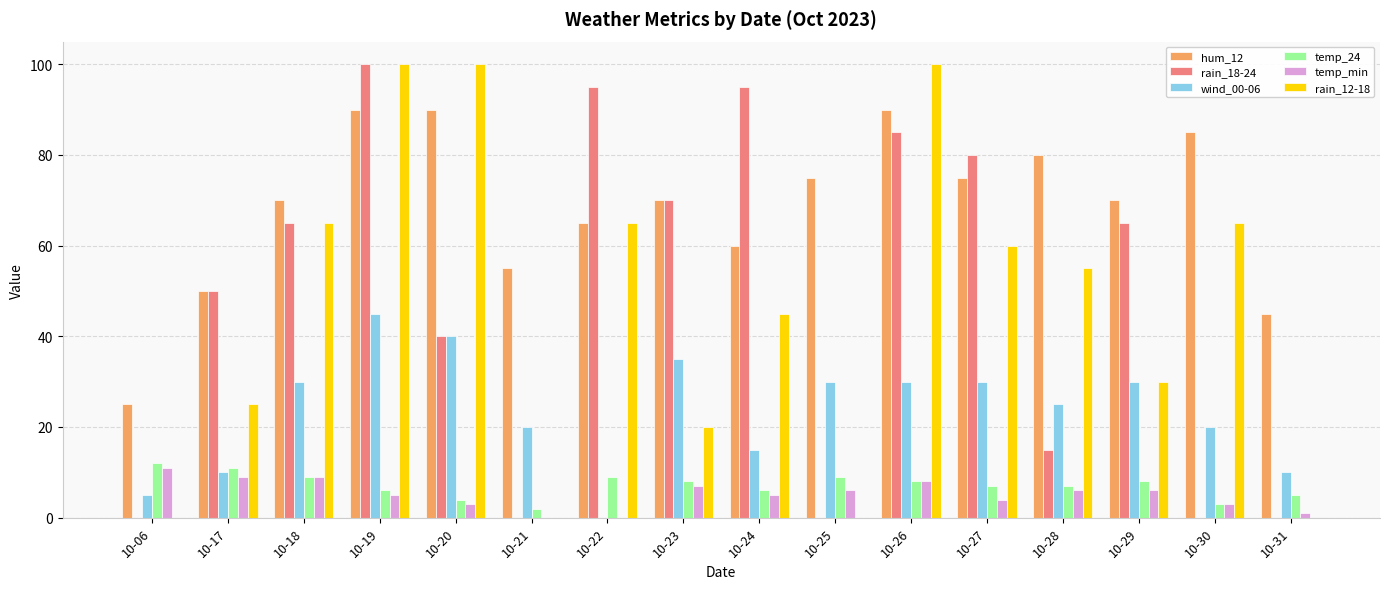

Between 10-17 and 10-18, which series saw the biggest shift?

rain_12-18